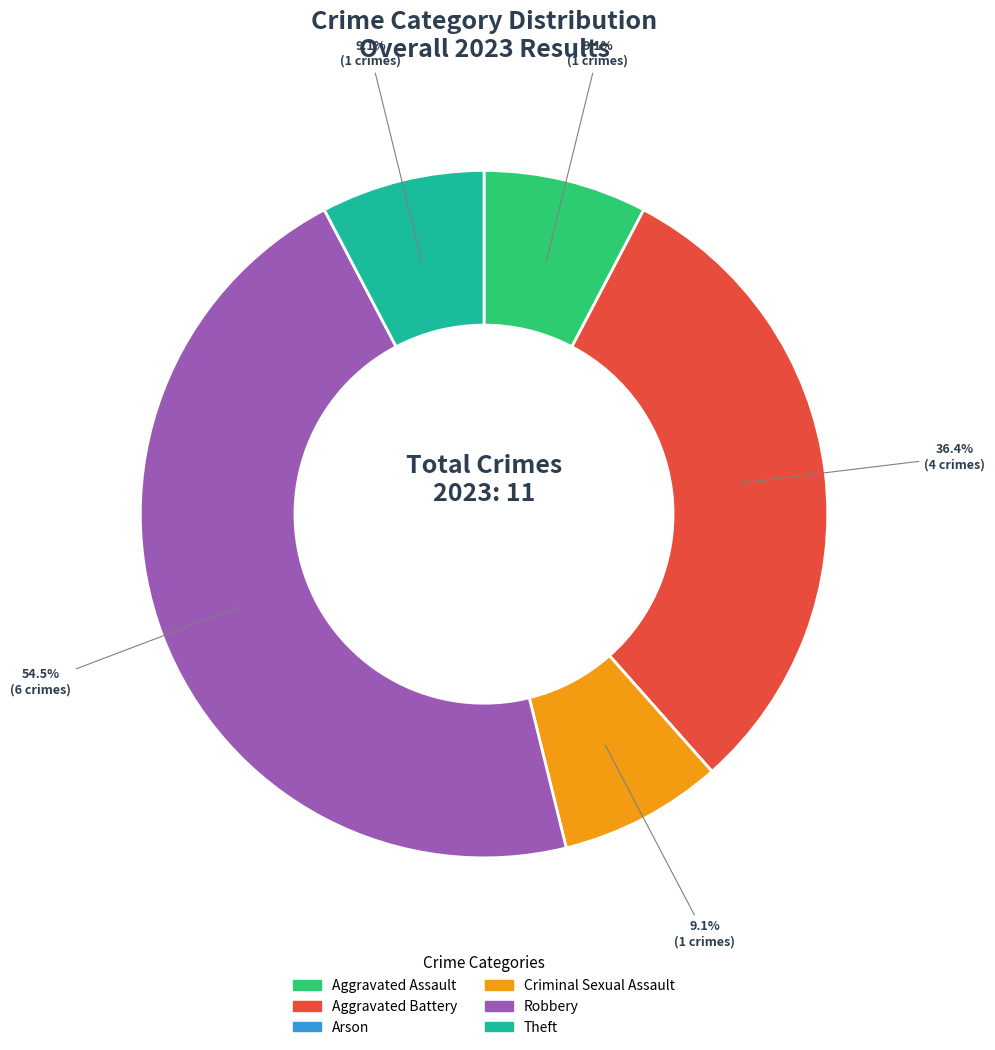

True or false: Robbery accounts for 57% of the total.

False